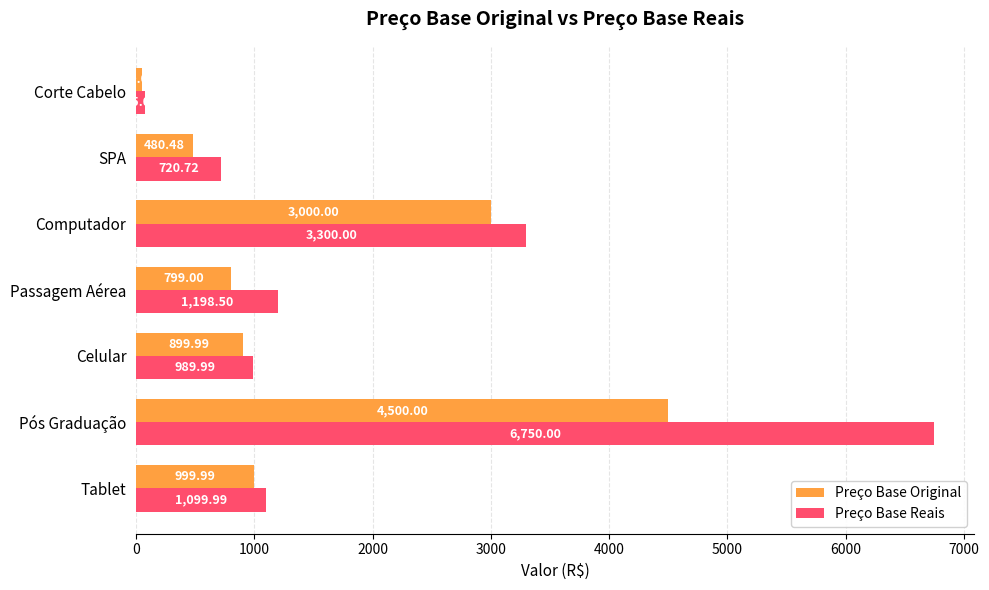

Which series has the largest total across all categories?

Preço Base Reais